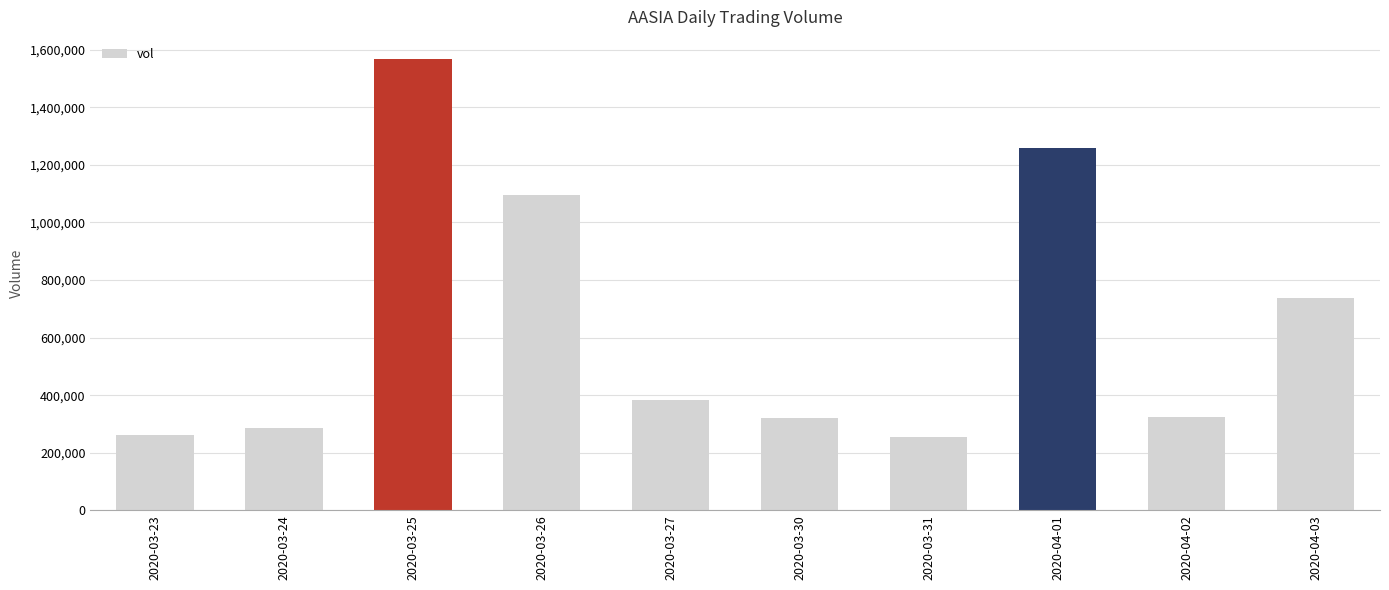

What is the change in value from 2020-03-25 to 2020-03-31?

-1309900